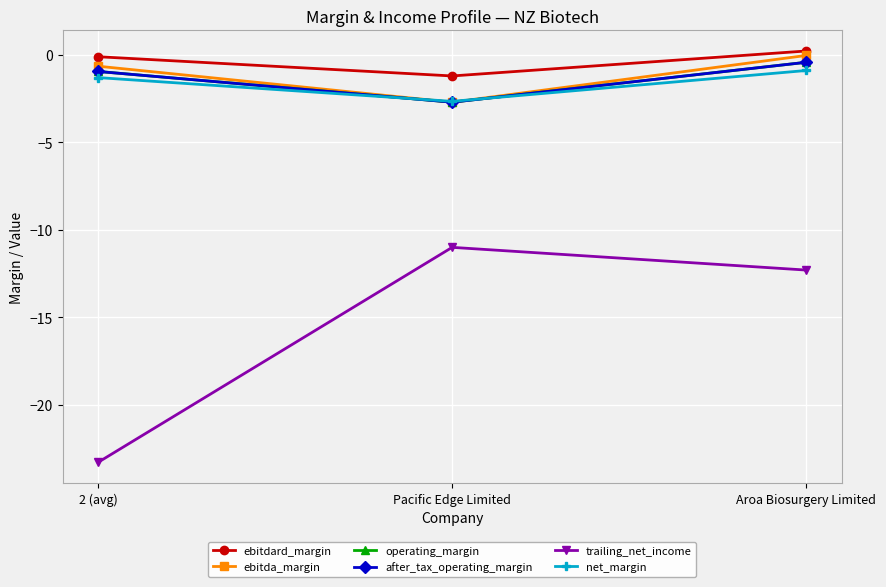

Is this an area chart (filled region under the line)?

No